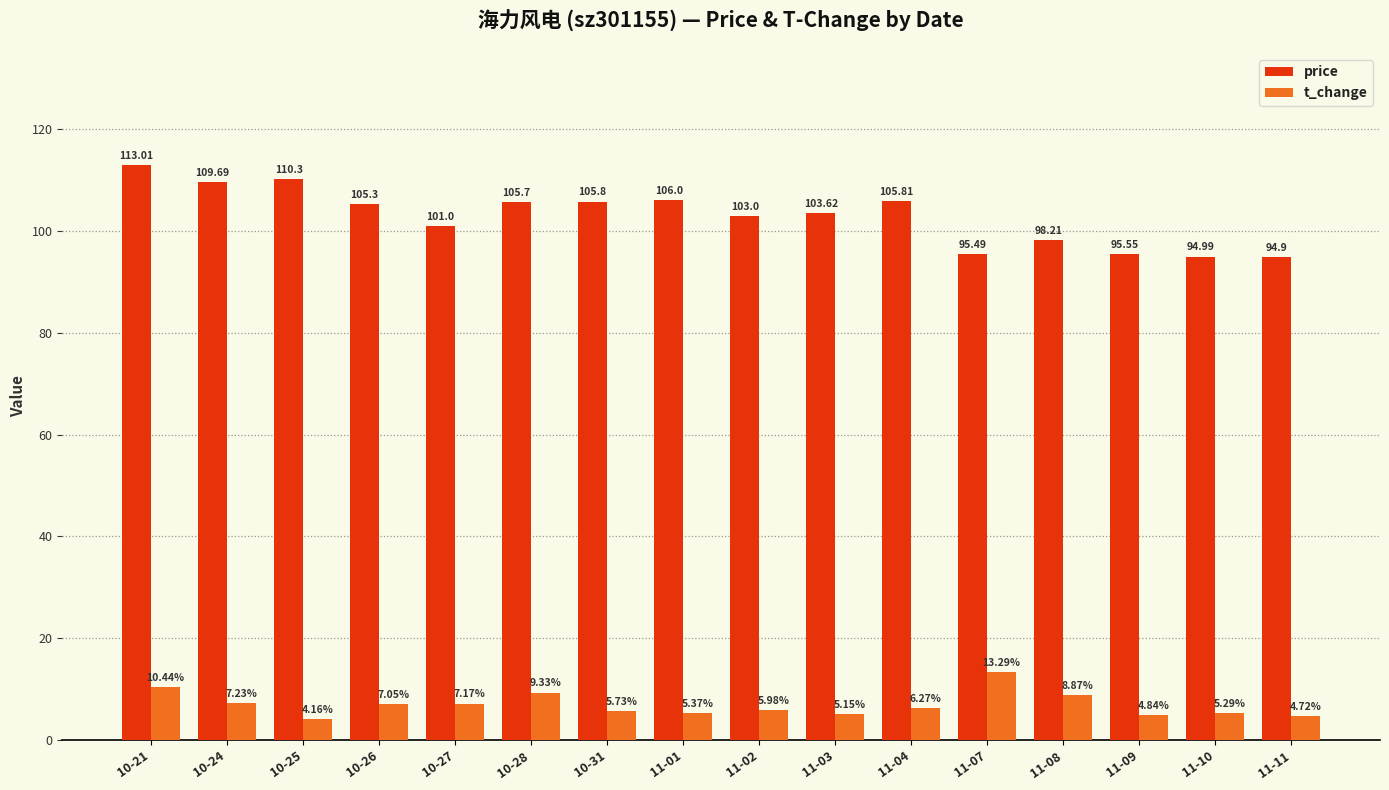

Is the value of t_change at 10-21 greater than the value of price at 11-02?

No